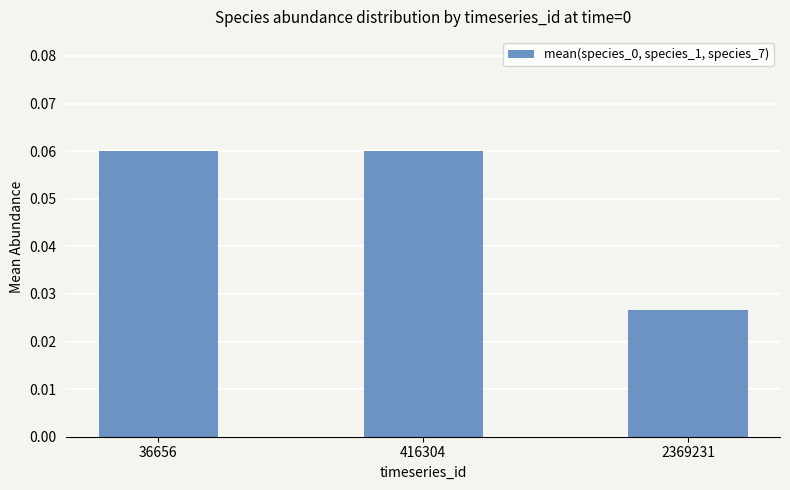

Which category has the lowest value across all series?

2369231